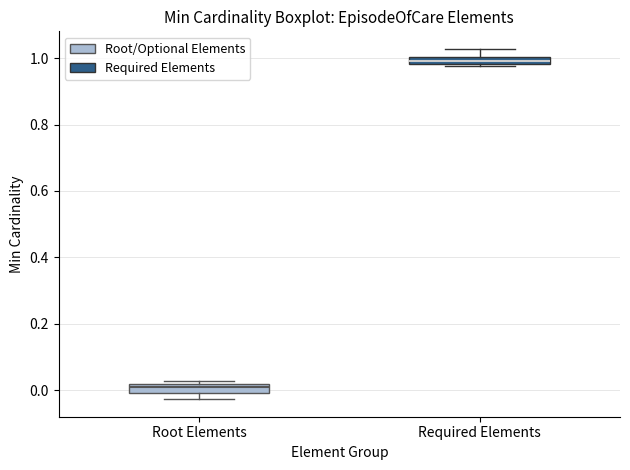

Where is the lower edge of the box for Required Elements on the y-axis? The values are not printed on the chart, so give them approximately, as read against the axis.

0.98